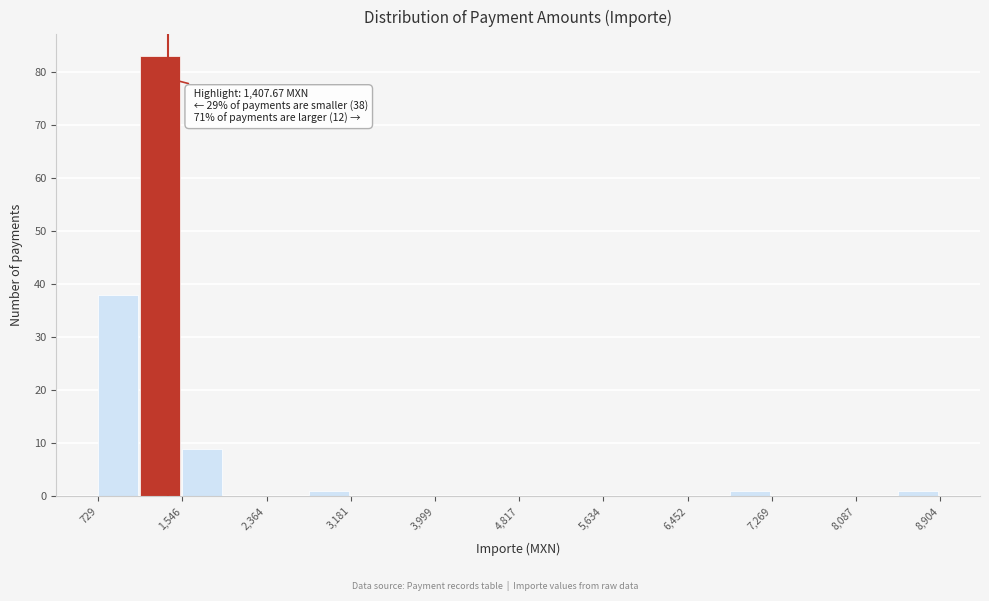

Which range on the x-axis has the tallest bar?

1100 to 1500